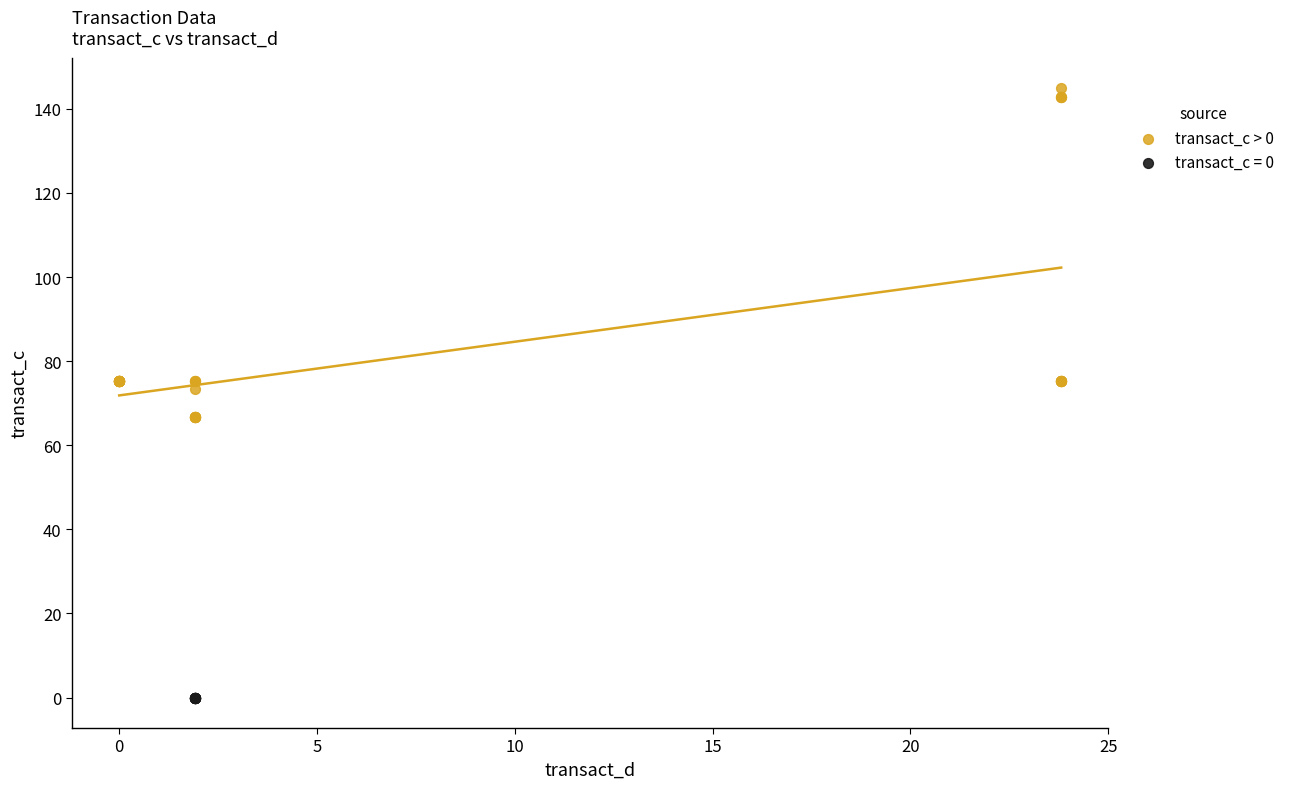

Which series contains the highest Y value?

transact_c > 0